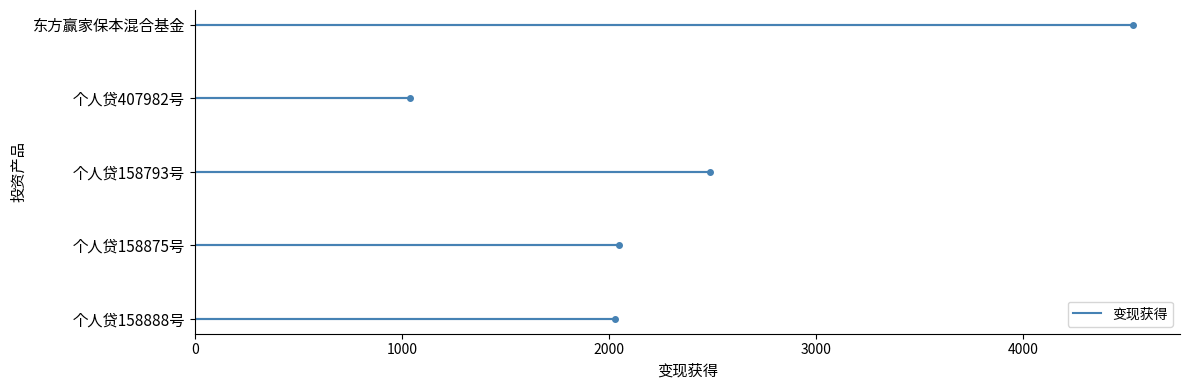

Count the number of data series in this chart.

1